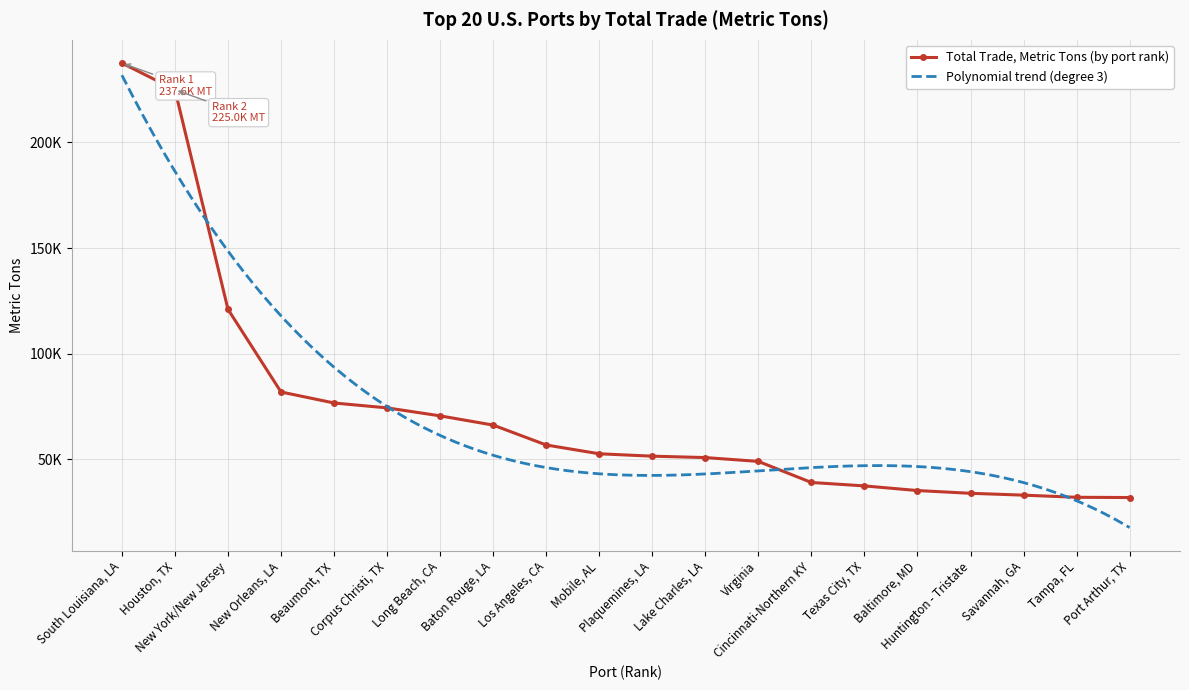

What position from the left is New Orleans, LA?

4